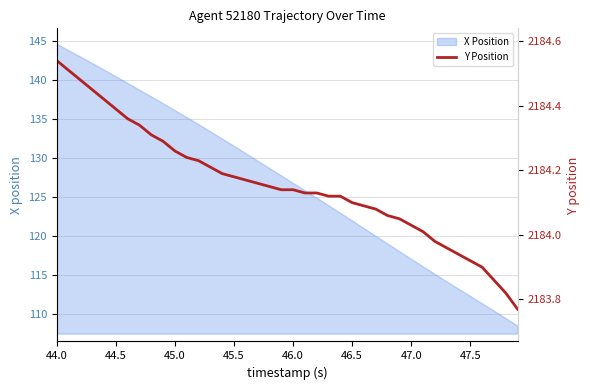

How many data points are less than 2184?

8